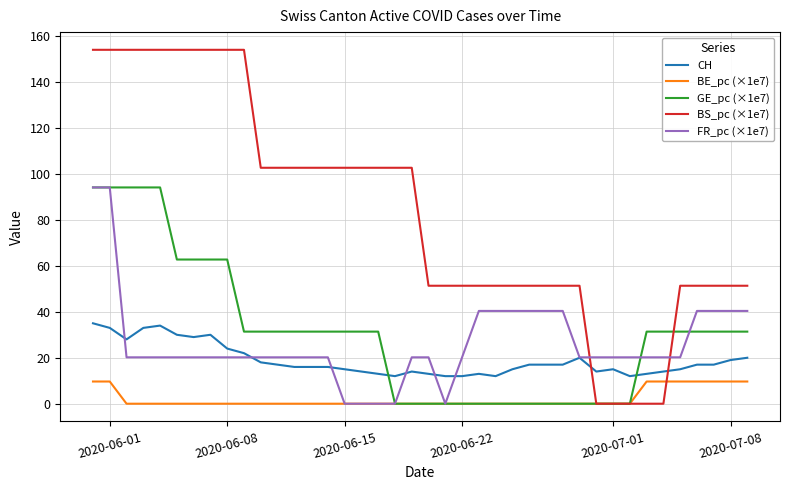

Which series has the largest range (max minus min)?

BS_pc (×1e7)